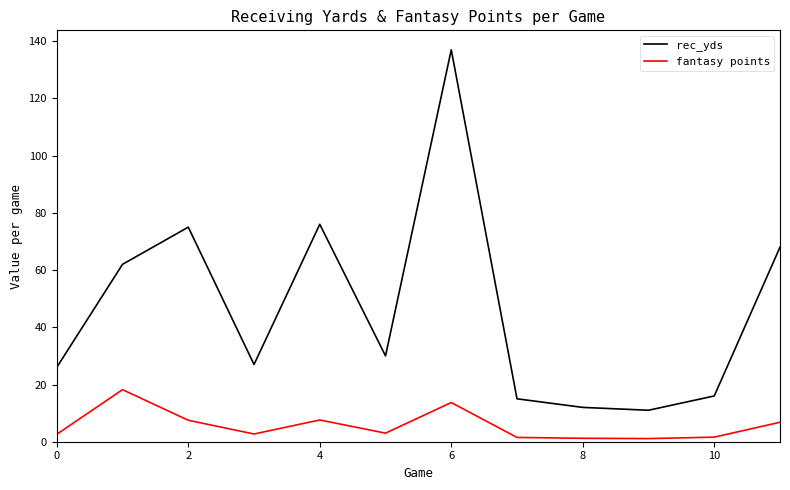

List the series in order of their peak value, highest first.

rec_yds, fantasy points